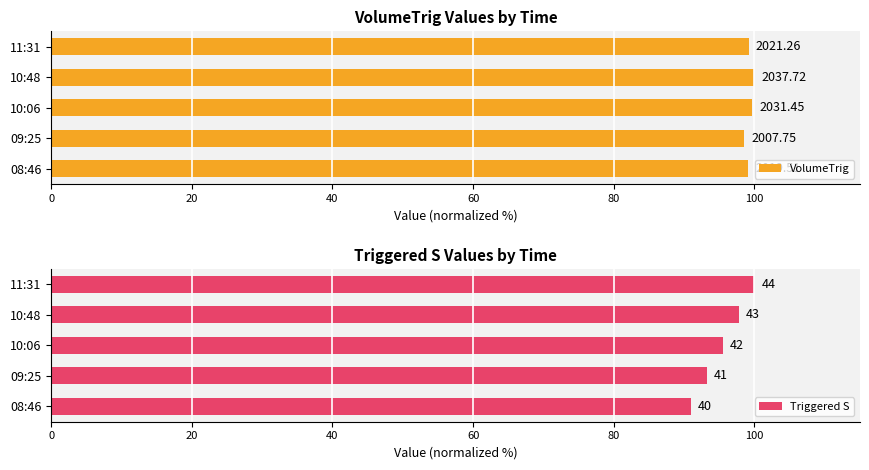

How many data points in VolumeTrig are above 99?

4